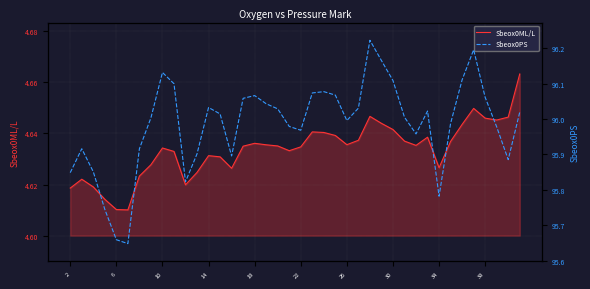

What is the value of the Sbeox0ML/L point at the 5th from the left?

4.6